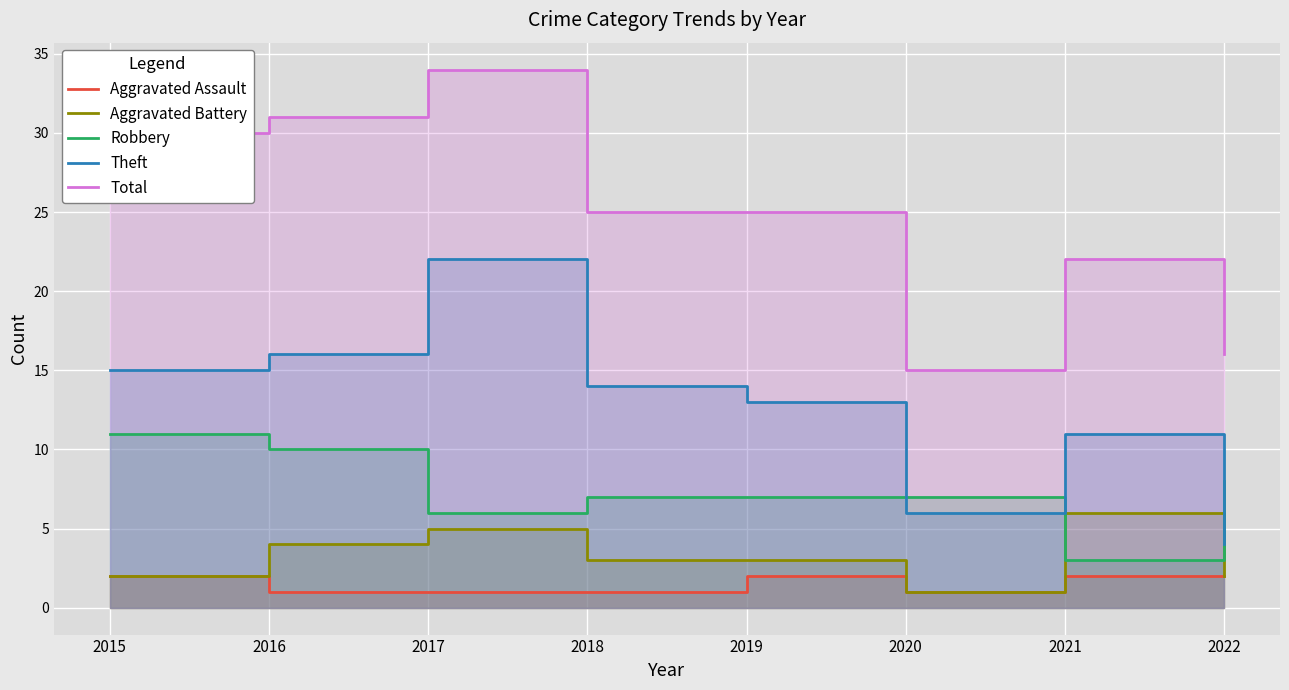

Which category has the highest value across all series?

2017